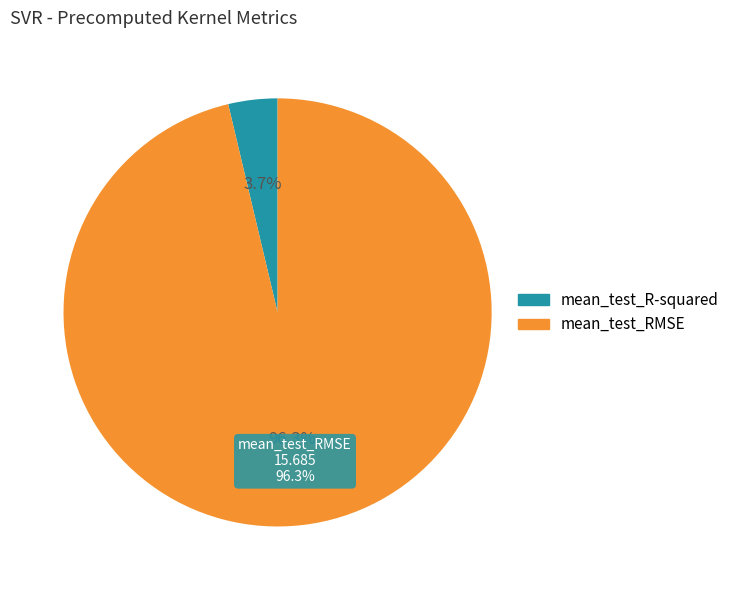

Which slice represents more than half of the pie?

mean_test_RMSE